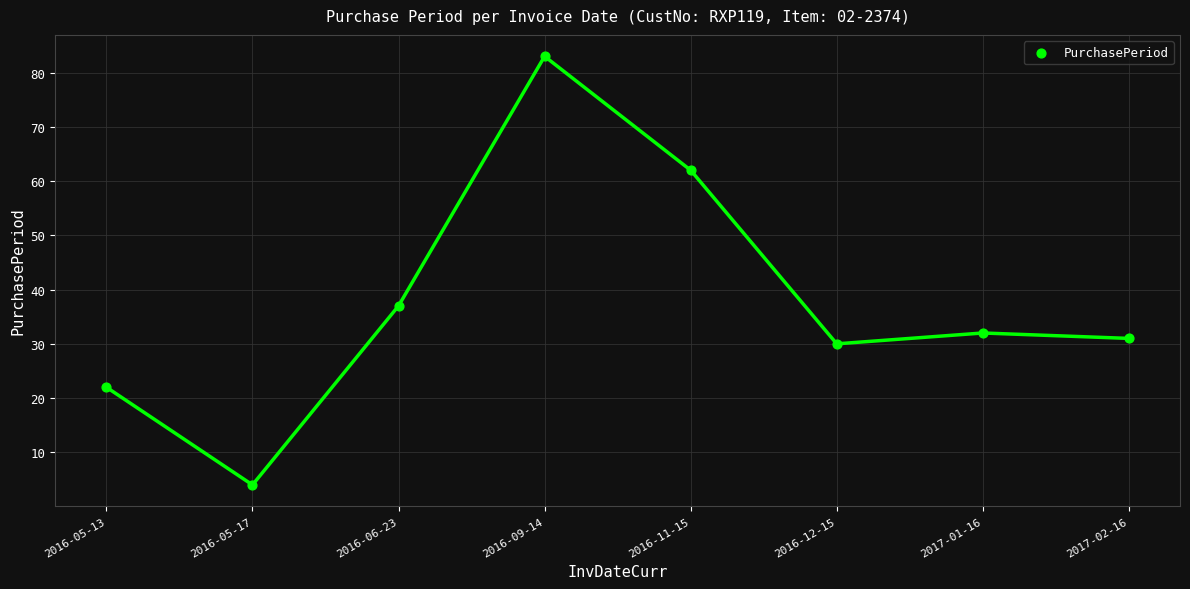

What Y value in the scatter plot is closest to 43?

37